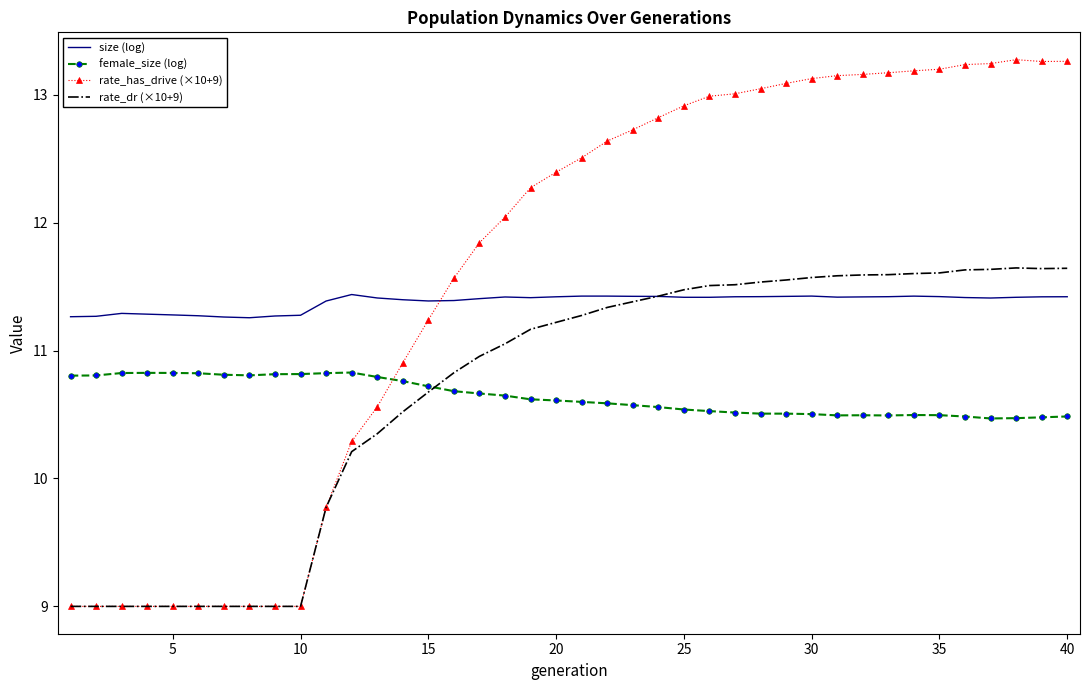

Rank the series by their maximum value, from lowest to highest.

female_size (log), size (log), rate_dr (×10+9), rate_has_drive (×10+9)